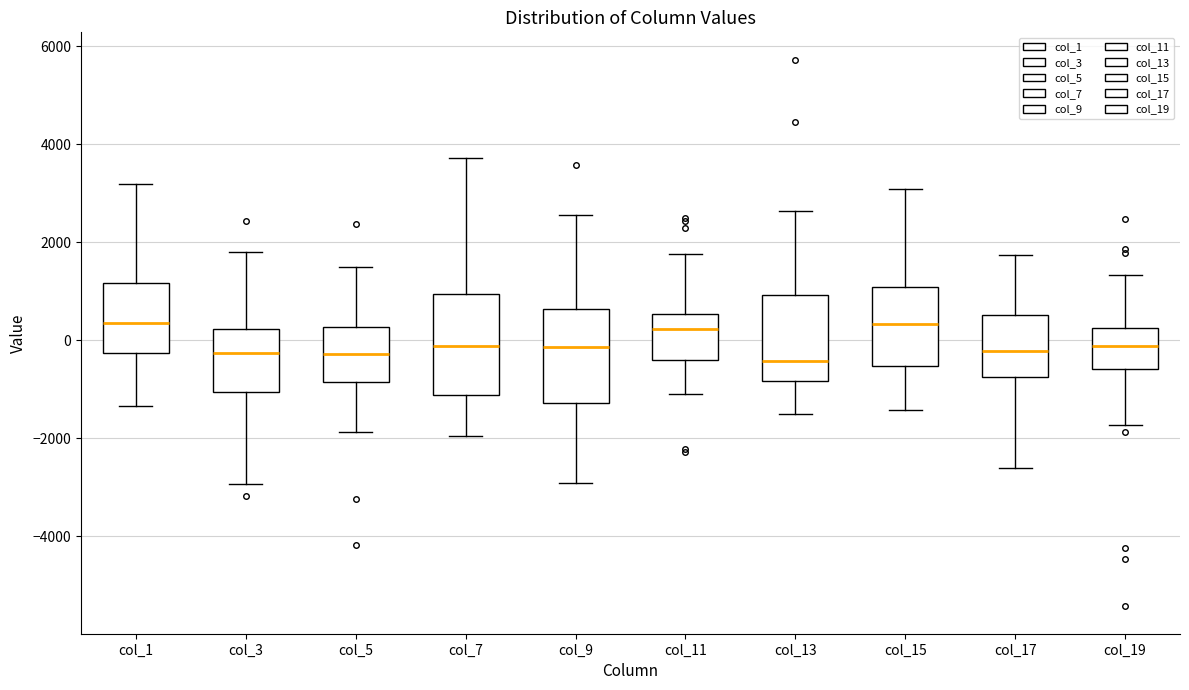

Reading left to right, read every box against the y-axis: the position of its median line, the range the box covers, and the ends of its whiskers. The values are not printed on the chart, so give them approximately, as read against the axis.

col_1: median 400, box -200 to 1200, whiskers -1400 to 3200
col_3: median -200, box -1000 to 200, whiskers -3000 to 1800
col_5: median -200, box -800 to 200, whiskers -1800 to 1400
col_7: median -200, box -1200 to 1000, whiskers -2000 to 3800
col_9: median -200, box -1200 to 600, whiskers -3000 to 2600
col_11: median 200, box -400 to 600, whiskers -1000 to 1800
col_13: median -400, box -800 to 1000, whiskers -1600 to 2600
col_15: median 400, box -600 to 1000, whiskers -1400 to 3000
col_17: median -200, box -800 to 600, whiskers -2600 to 1800
col_19: median -200, box -600 to 200, whiskers -1800 to 1400